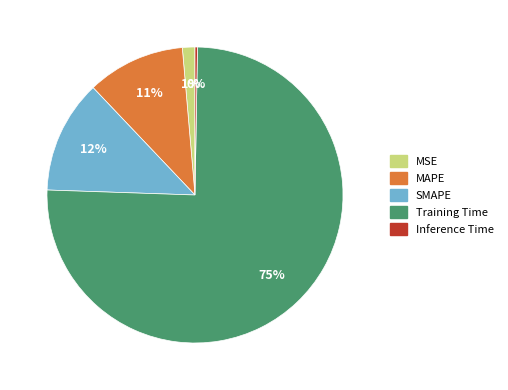

Which category has the biggest portion of the pie?

Training Time